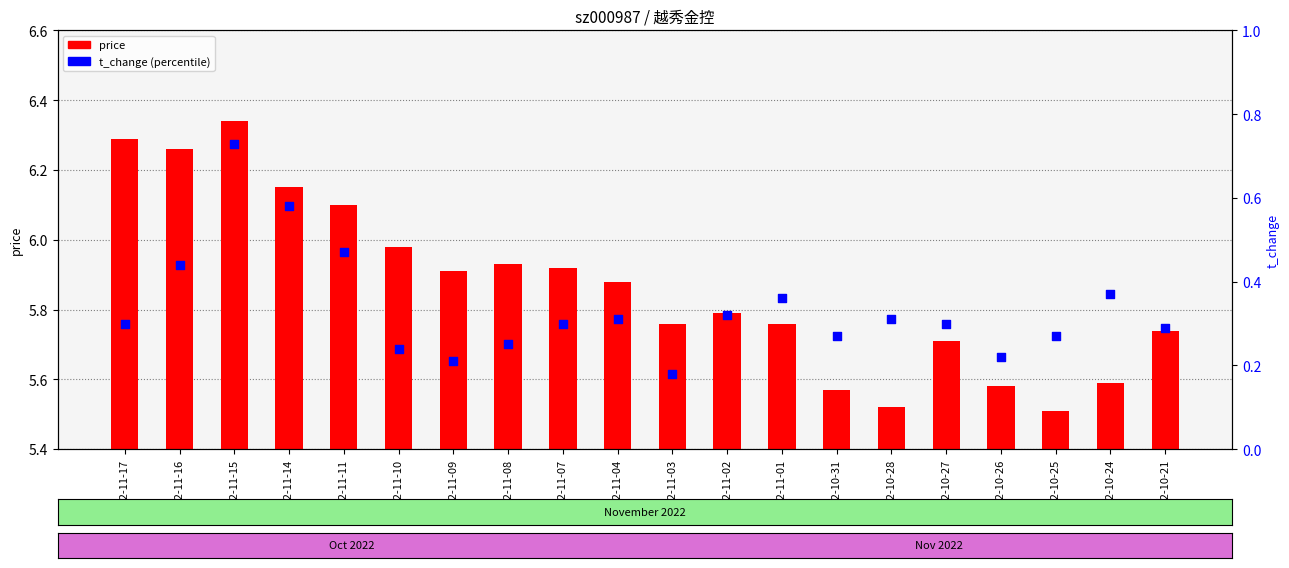

At how many categories does at least one series exceed 0?

20